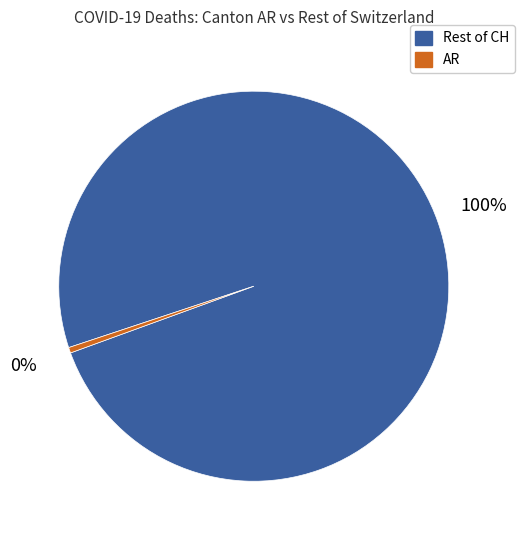

How many segments does this pie chart have?

2